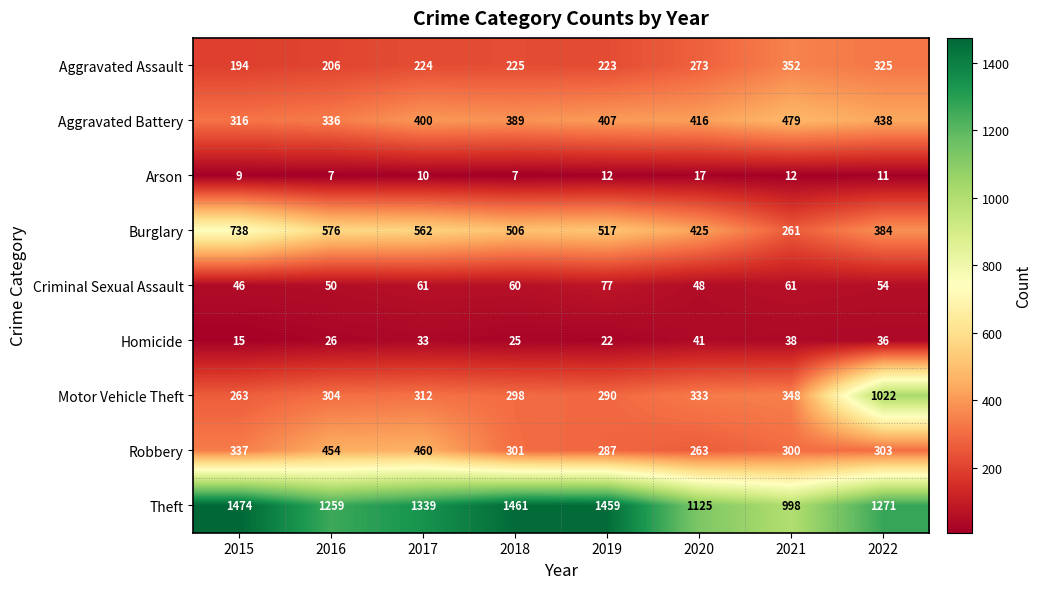

True or false: Criminal Sexual Assault has a value of 87 at 2016.

False